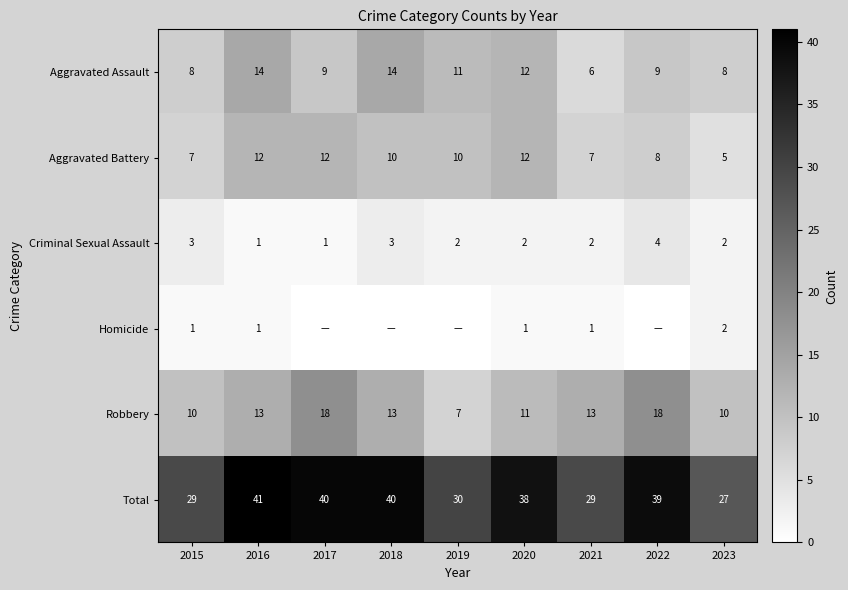

At which label is Total closest to 34?

2019